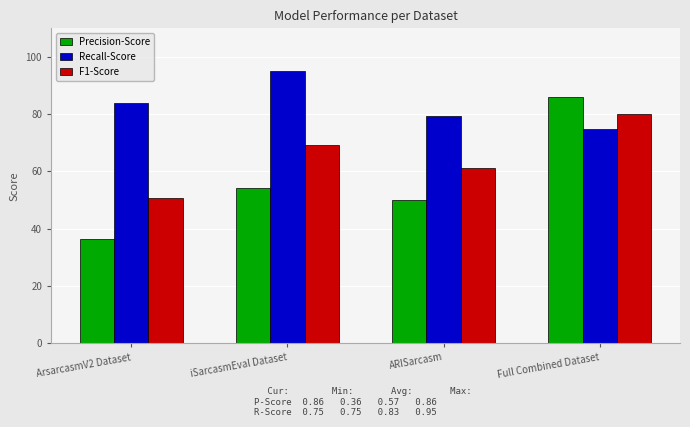

What is the approximate value of Precision-Score at ARISarcasm?

0.5